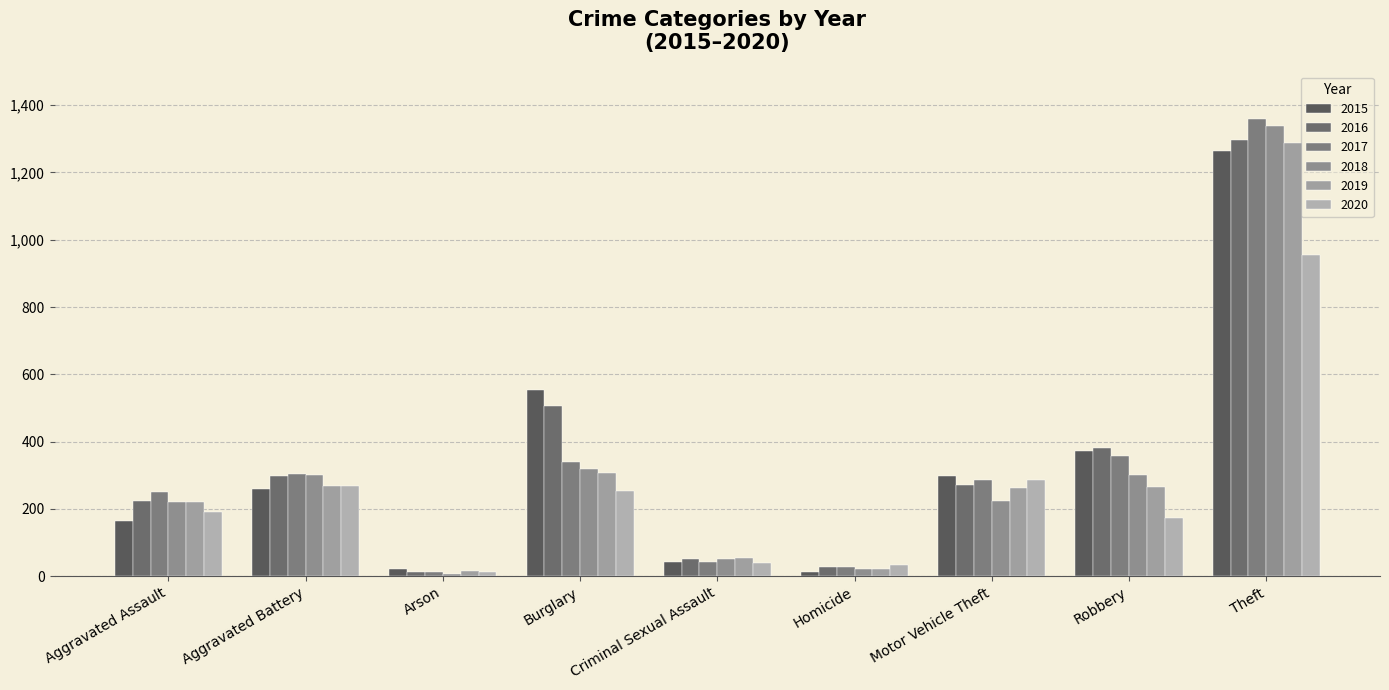

Count the number of data series in this chart.

6